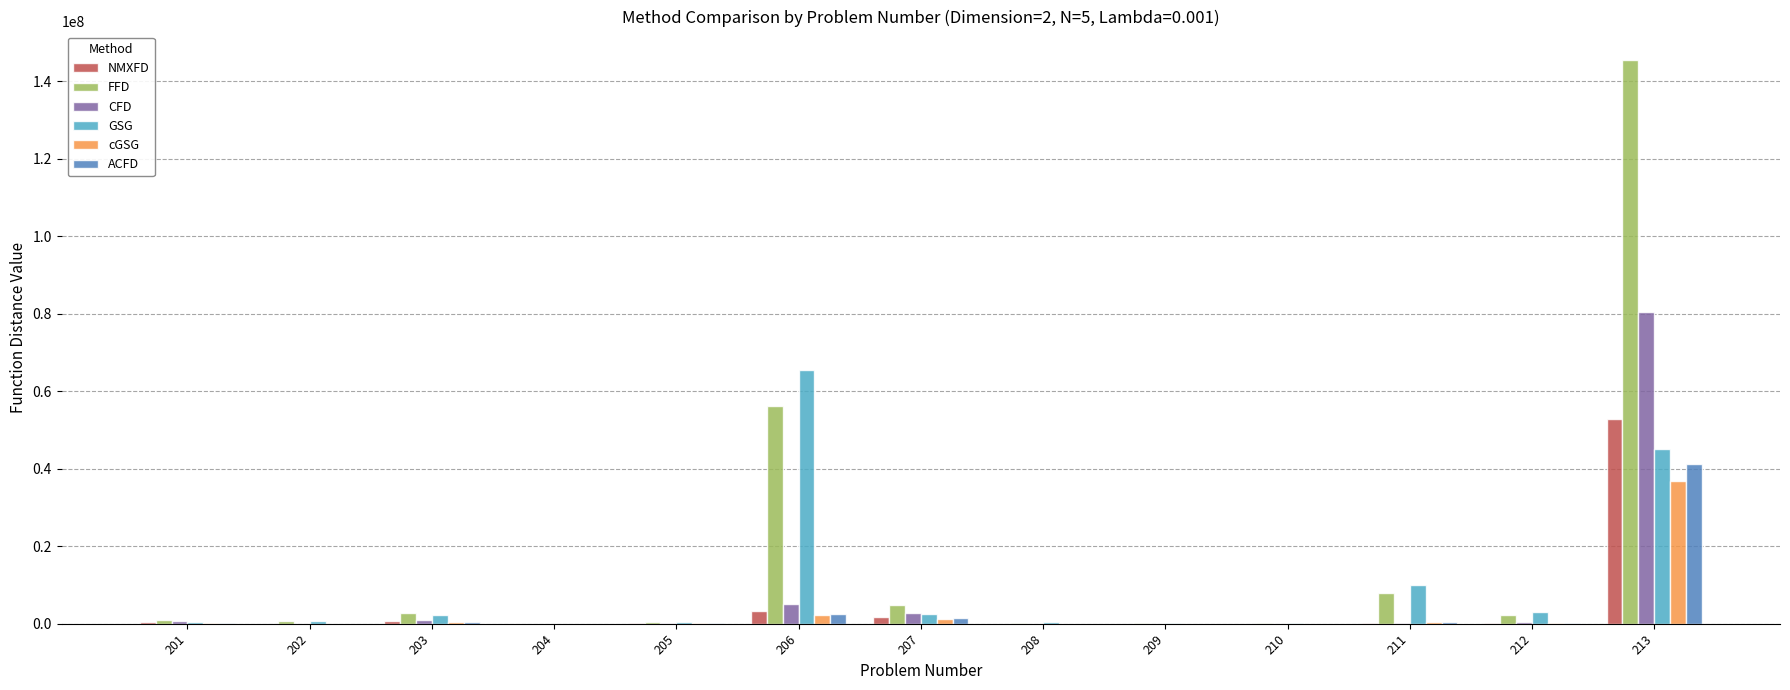

Which series has the largest total across all categories?

FFD